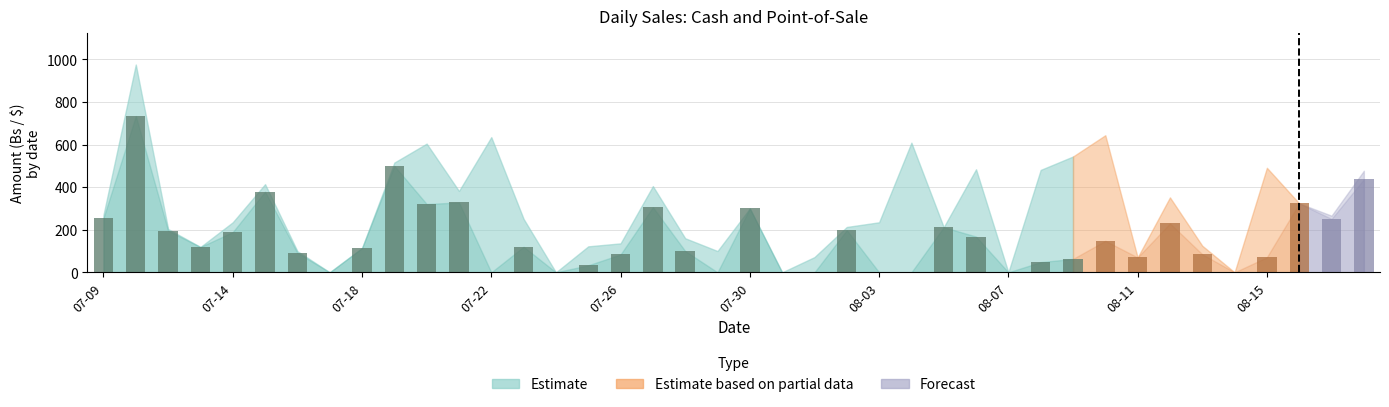

What is the sum of all values?

6475